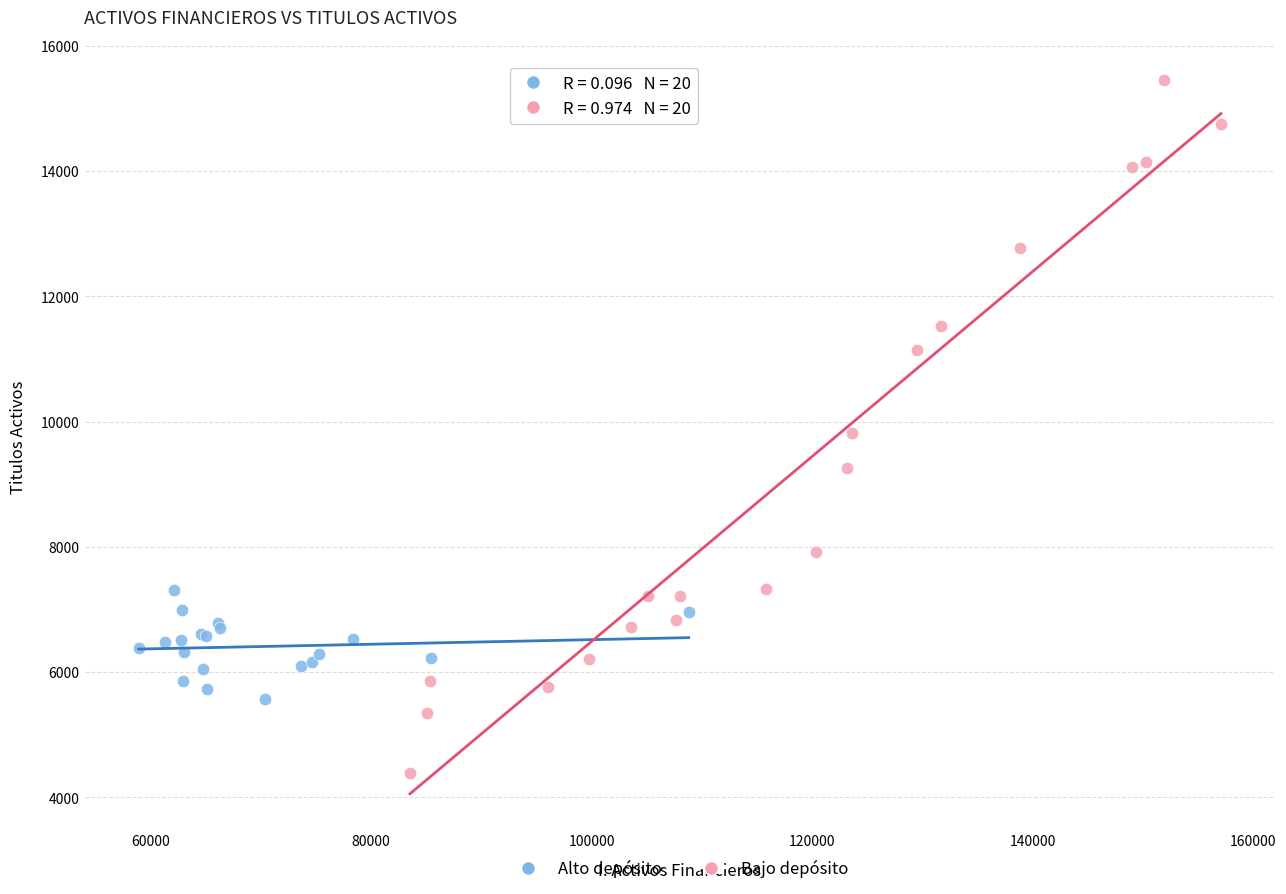

Which series has the widest spread of Y values?

Bajo depósito